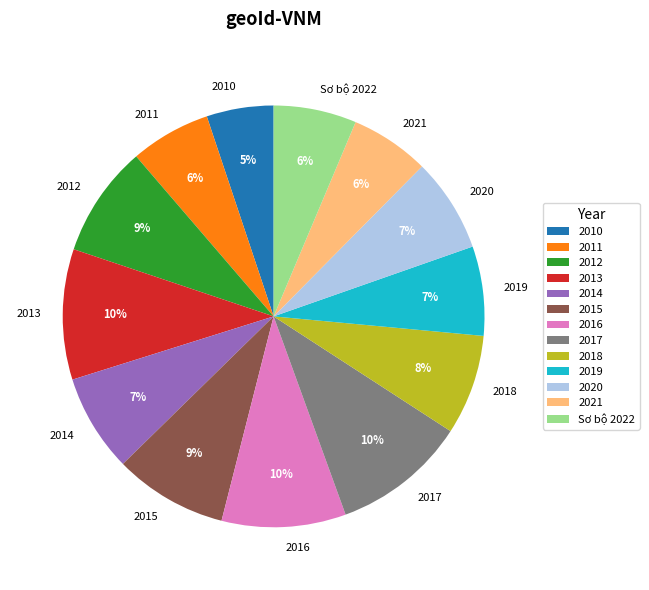

Is there a majority slice in this chart?

No